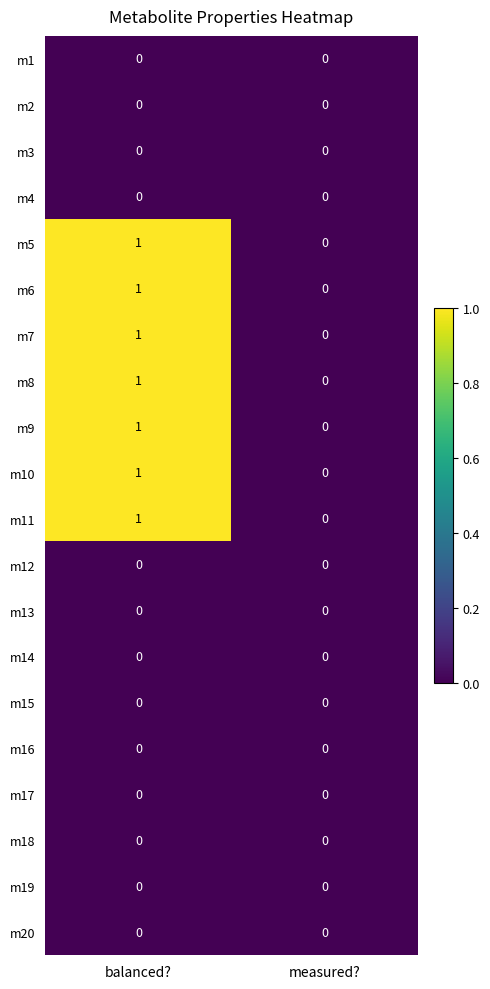

What is the total value across all series at balanced??

7